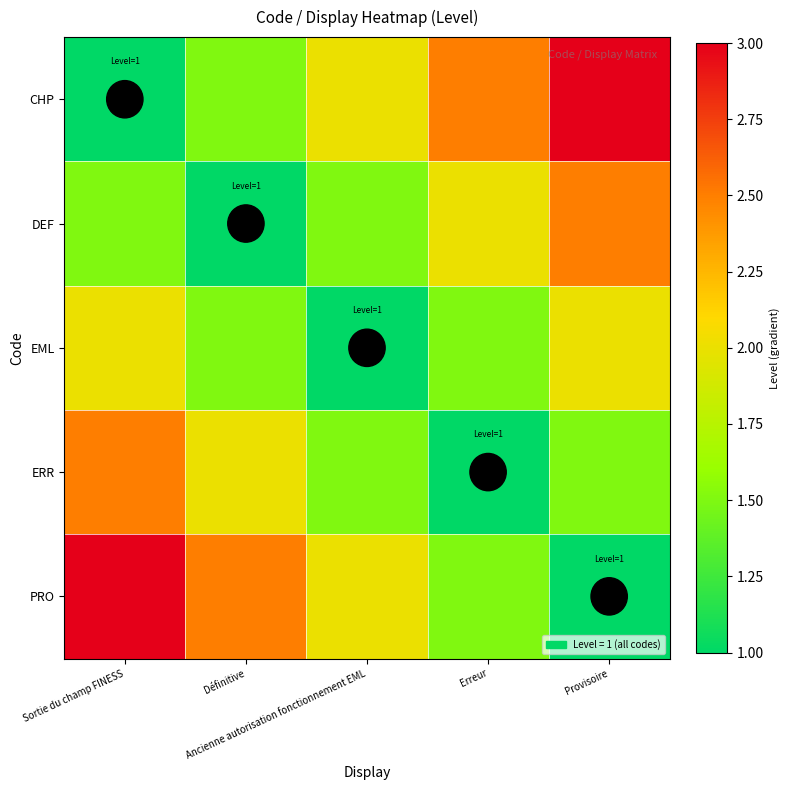

How many data points does each series have?

5